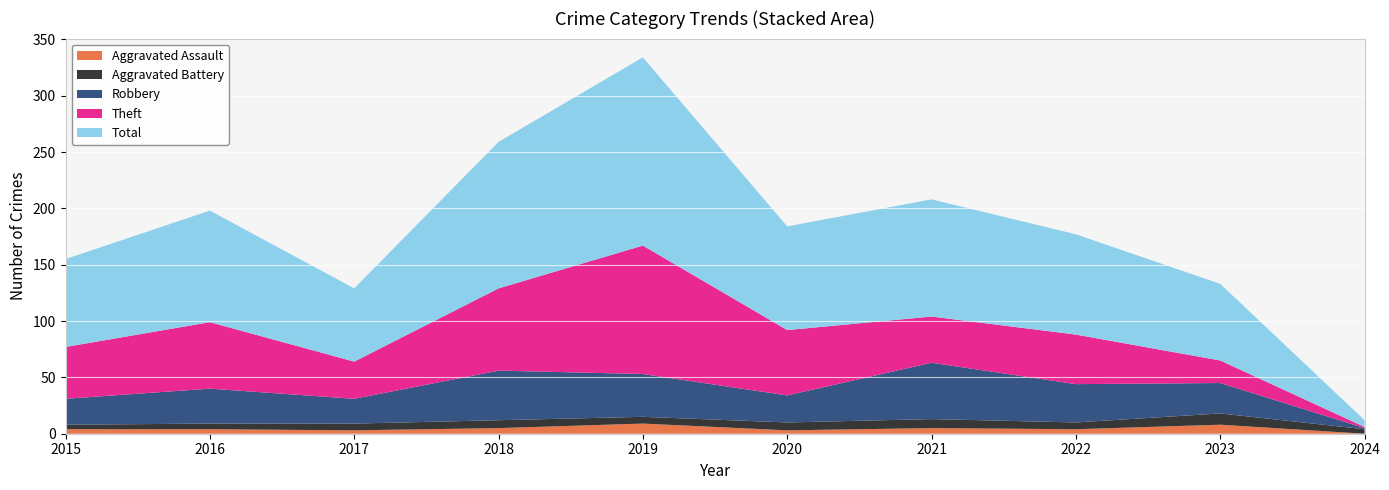

Reading left to right, extract all data points from this chart.

Aggravated Assault: 4	4	3	5	9	3	5	4	8	0
Aggravated Battery: 4	5	6	7	6	7	8	6	10	4
Robbery: 23	31	22	44	38	24	50	34	27	1
Theft: 46	59	33	73	114	58	41	44	20	1
Total: 78	99	65	130	167	92	104	89	68	6